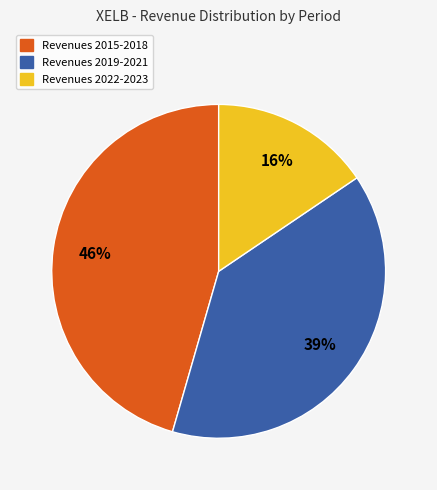

Is there any slice that represents more than half of the pie?

No